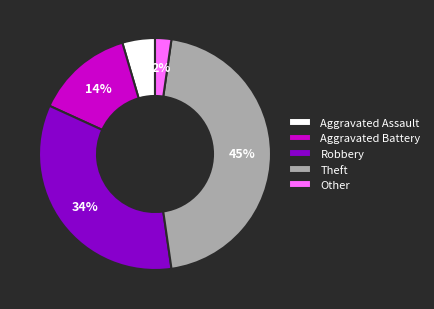

What percentage is the Aggravated Assault slice, to the nearest percent?

5%